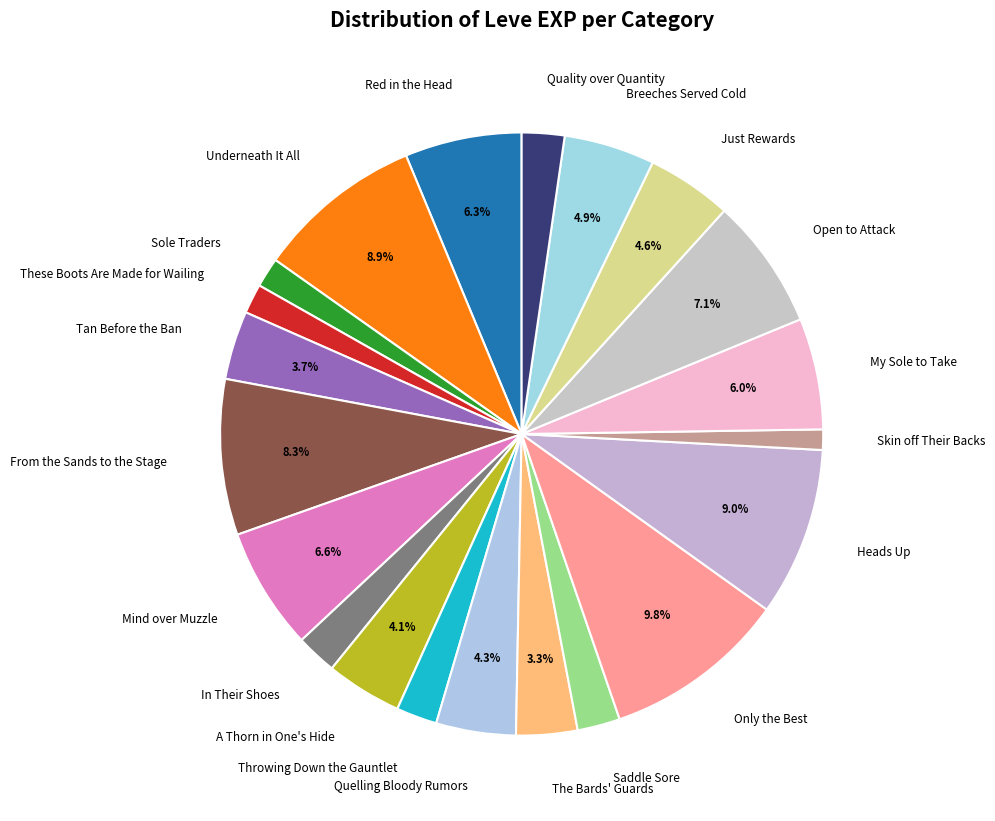

Which category has the biggest portion of the pie?

Only the Best